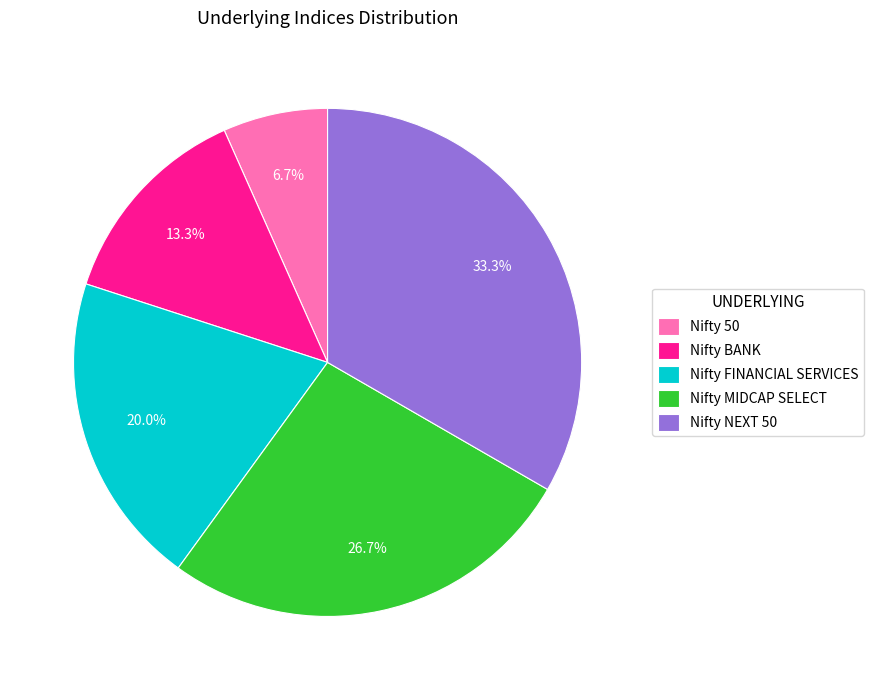

To the nearest percent, what percentage of the pie is Nifty 50?

7%